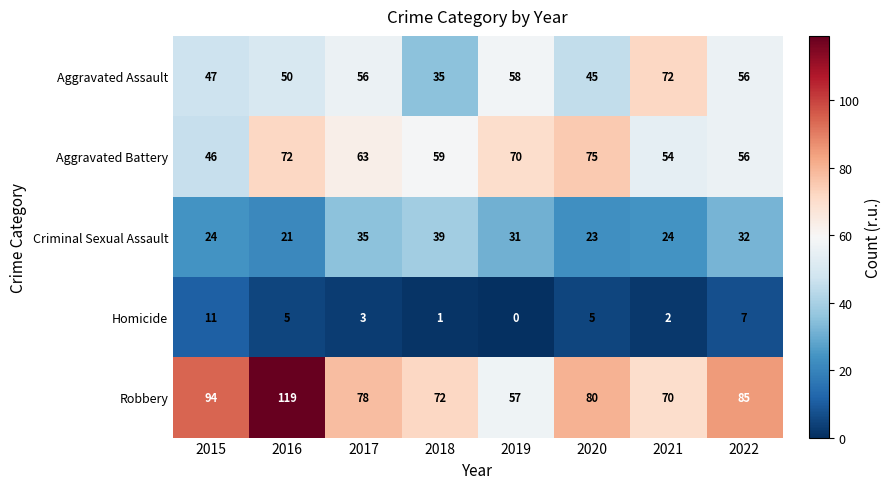

What is the difference between the highest and lowest values at 2016?

114